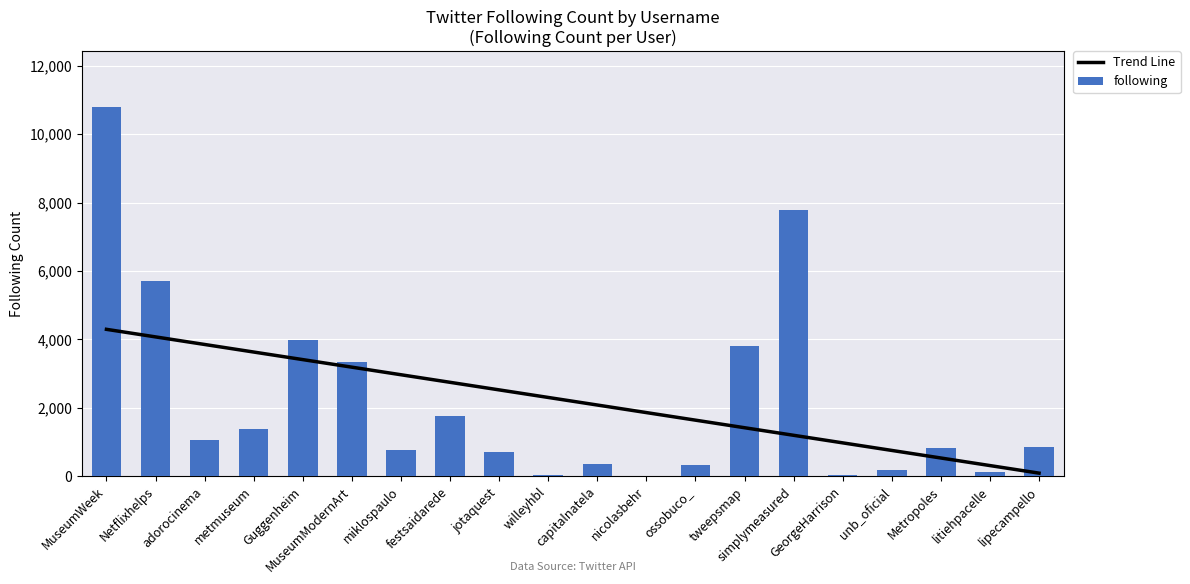

What is the maximum value for Trend Line?

4296.7